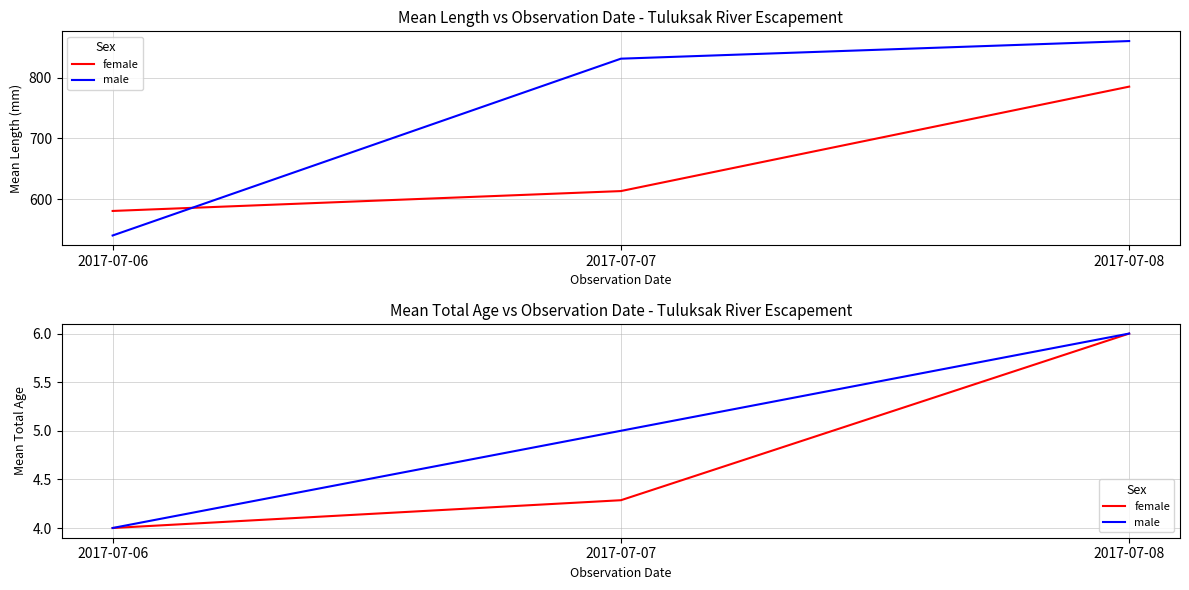

Which series has the largest total across all categories?

male